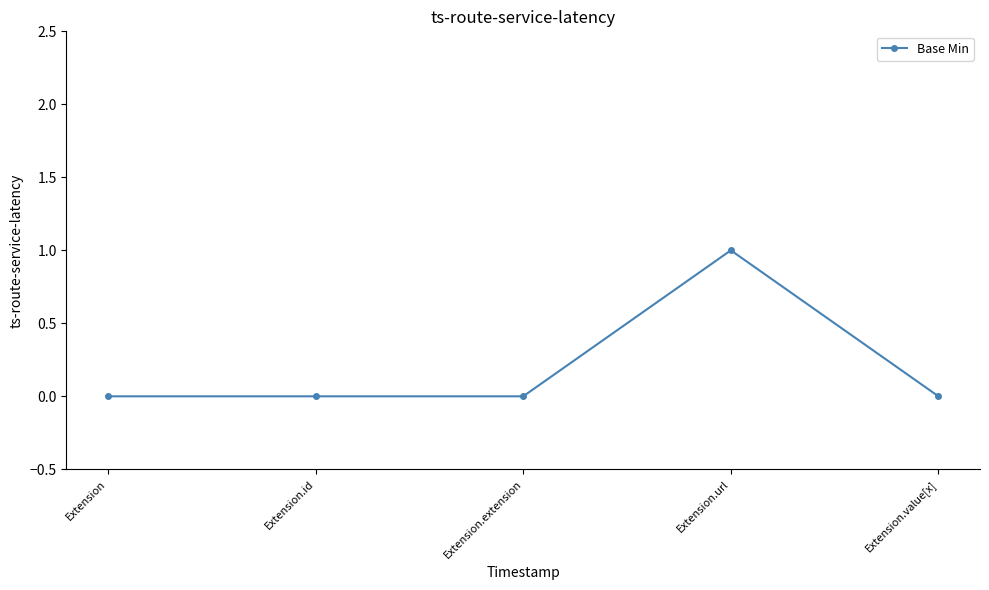

The chart shows a value of 1 at Extension.value[x]. True or false?

False